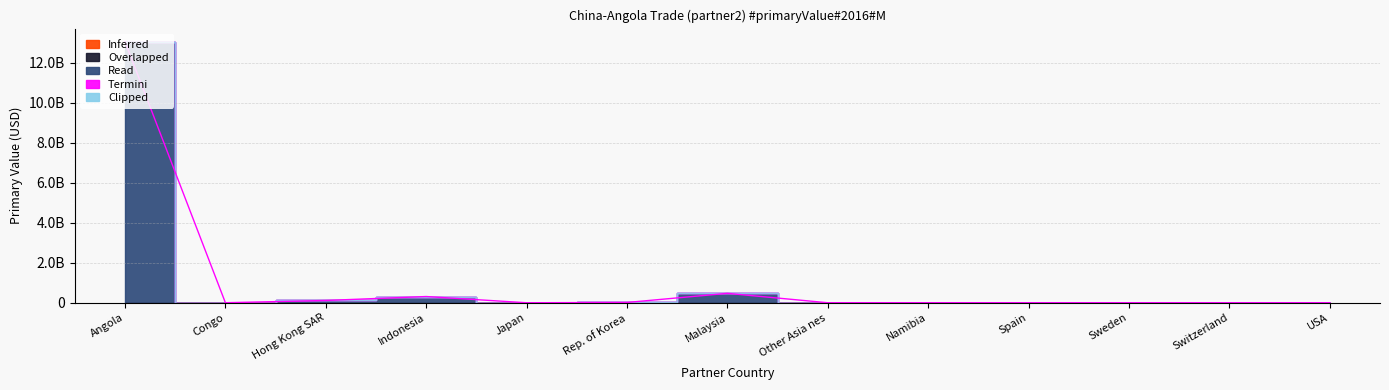

What are all the series names shown in the legend?

Inferred, Overlapped, Read, Termini, Clipped